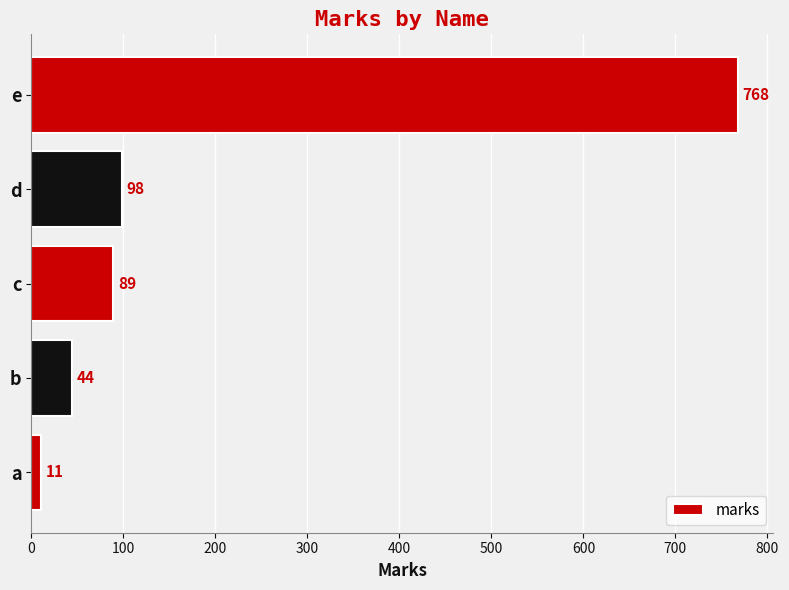

At which label is the value closest to 389?

d